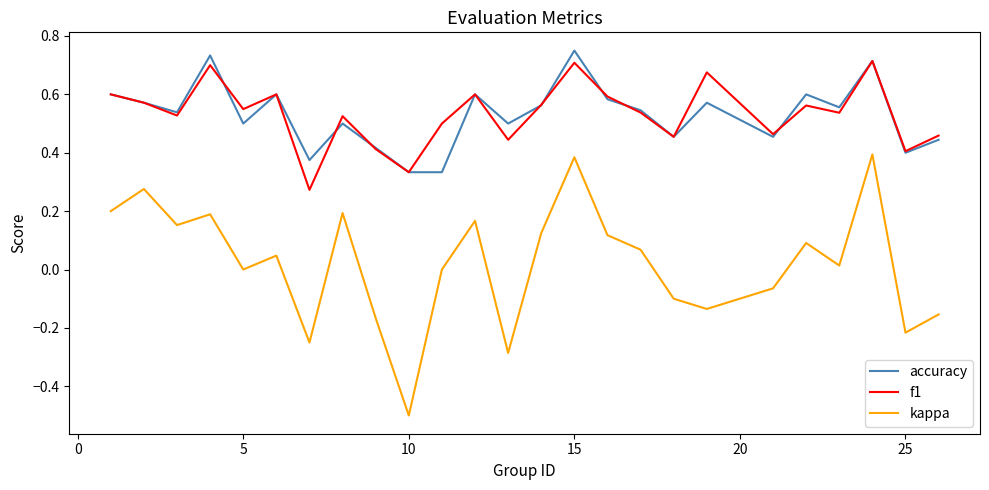

Which series has the widest spread of values?

kappa